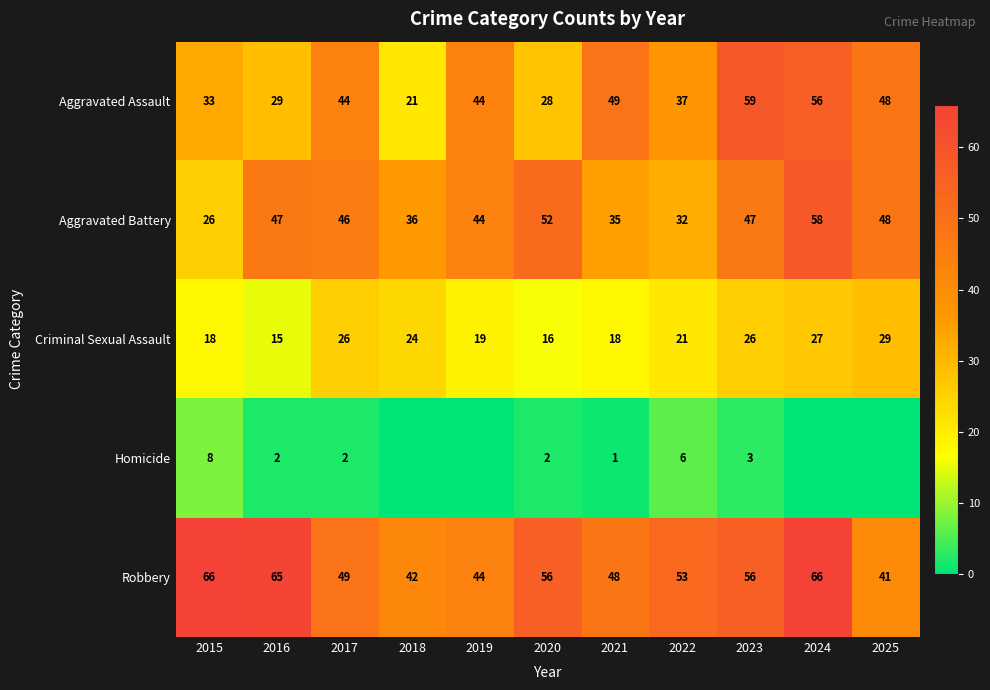

What is the average value of the Aggravated Battery series?

43